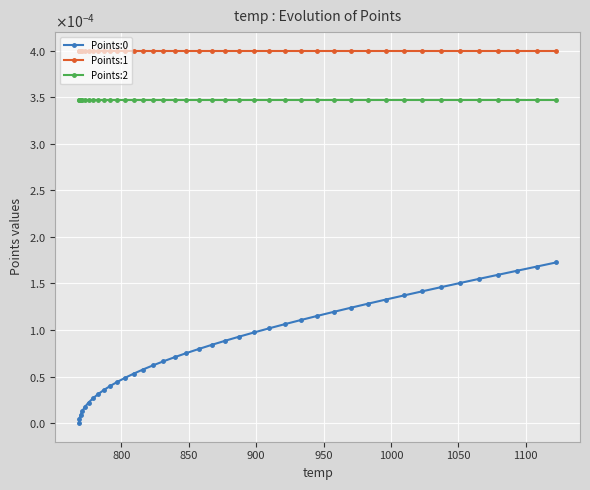

Does the chart have visible grid lines?

Yes